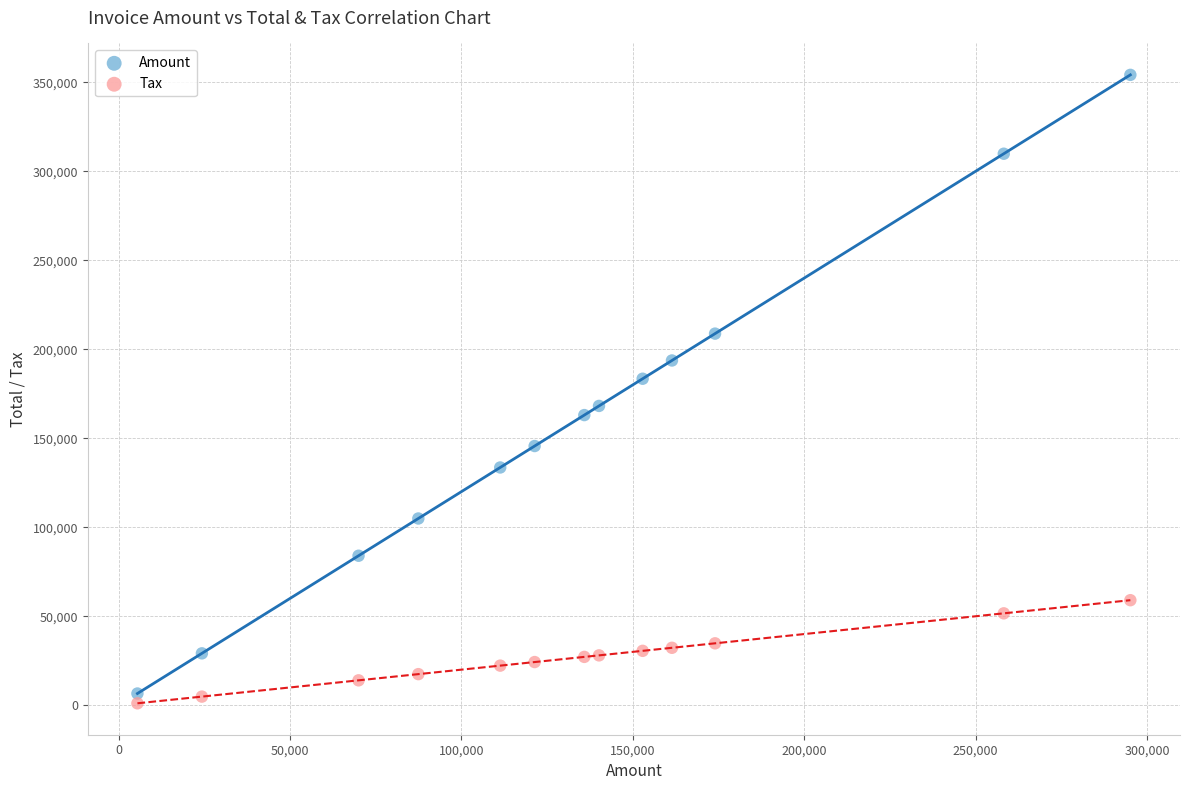

Across all data points, what is the range of Y values (max minus min)?

353063.6